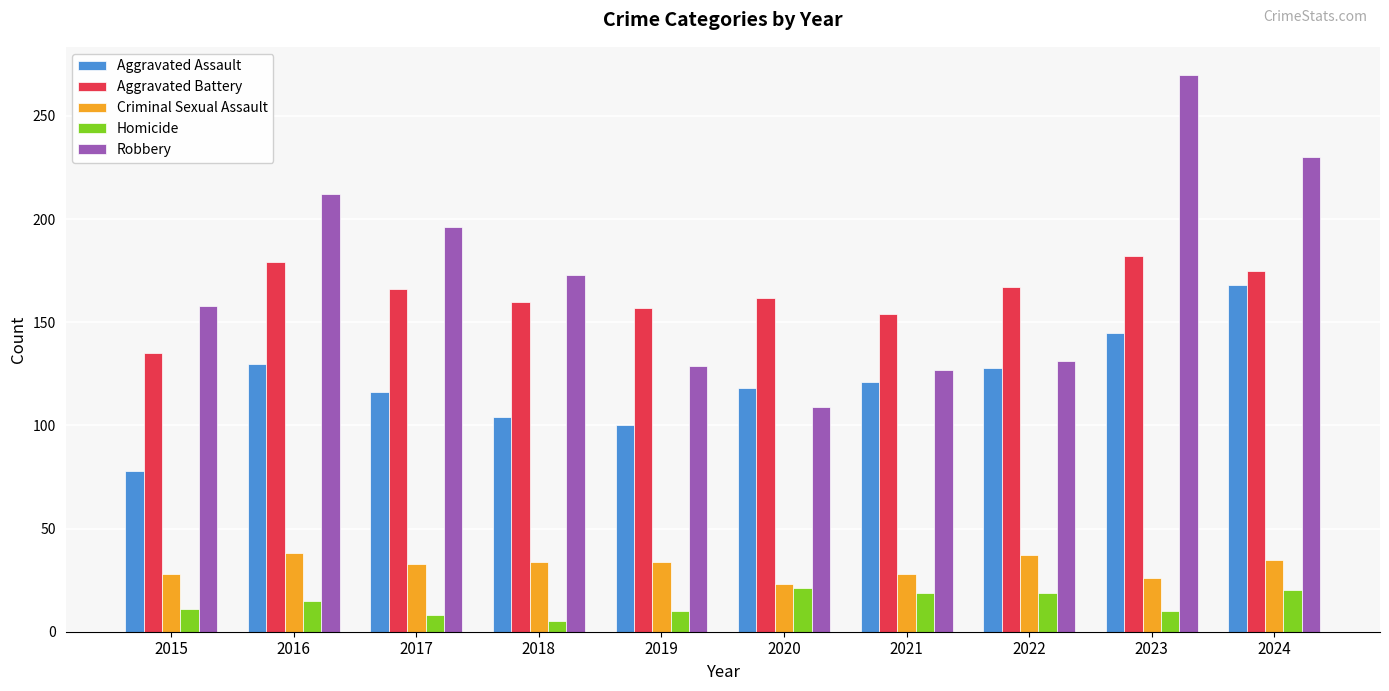

What is the value of the Aggravated Assault bar at the 5th from the left?

100